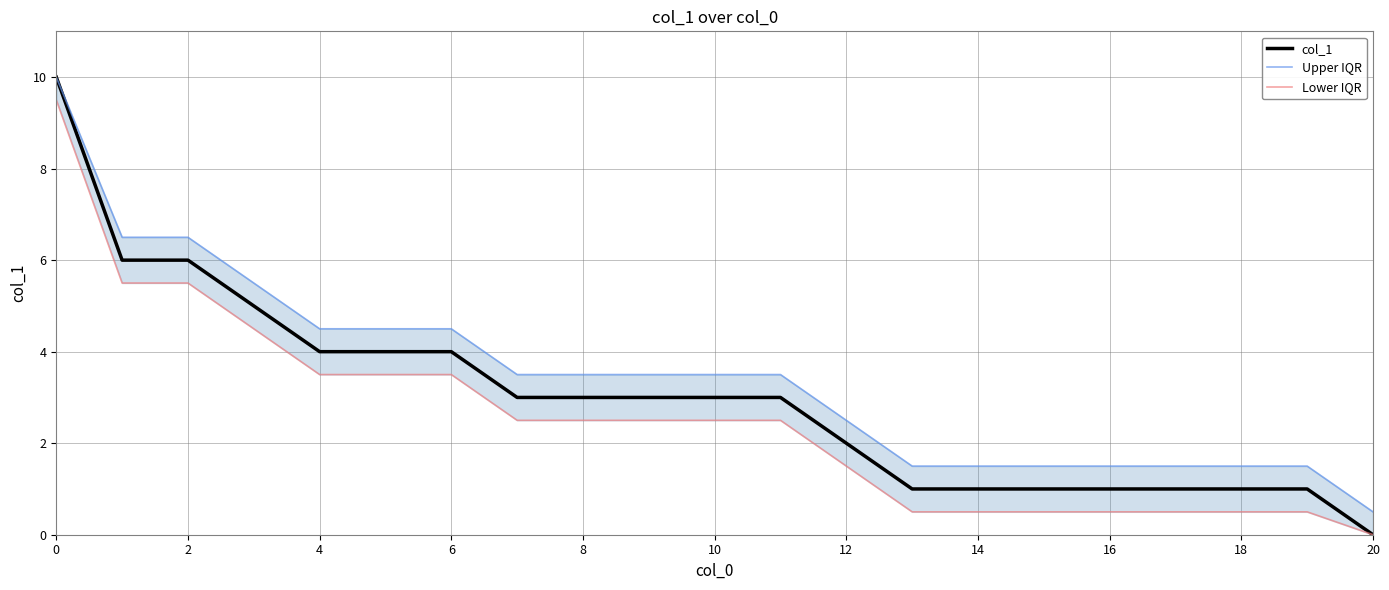

Count the number of categories in the chart.

21